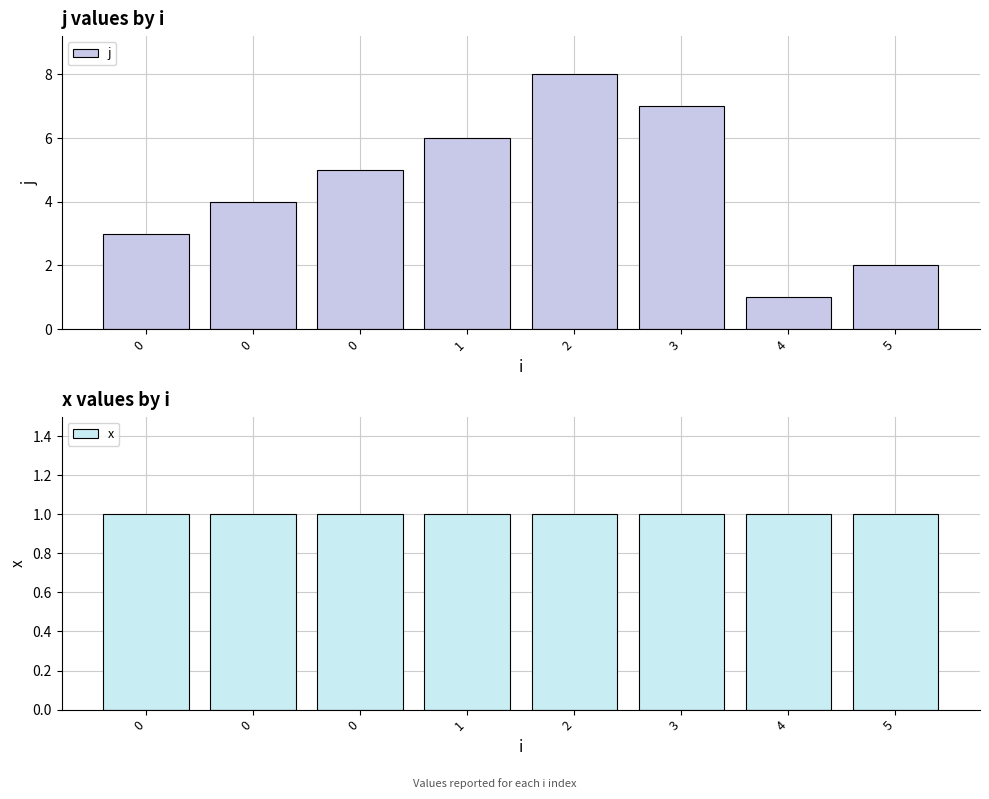

List the series in order of their overall mean, lowest first.

x, j